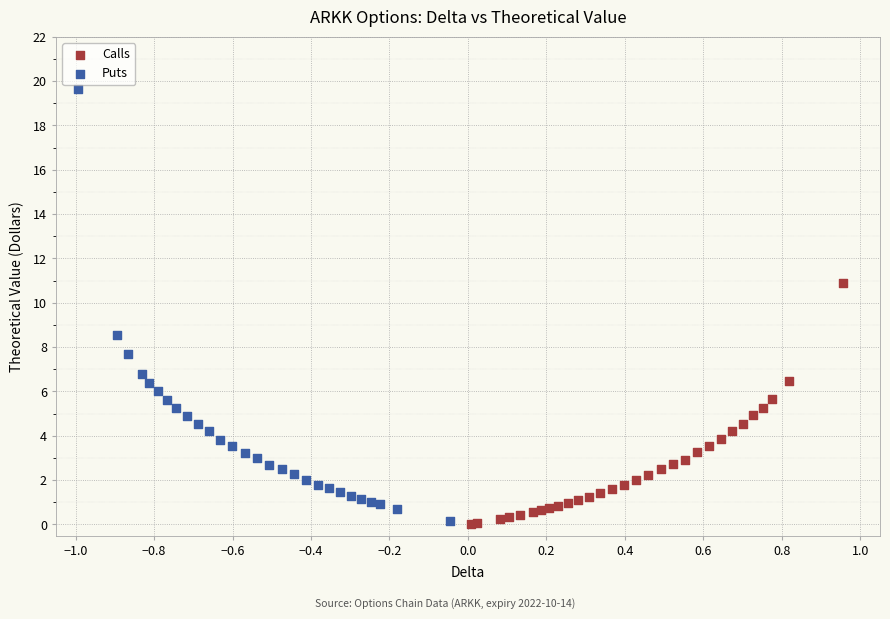

Which series has the largest Y range (max minus min)?

Puts